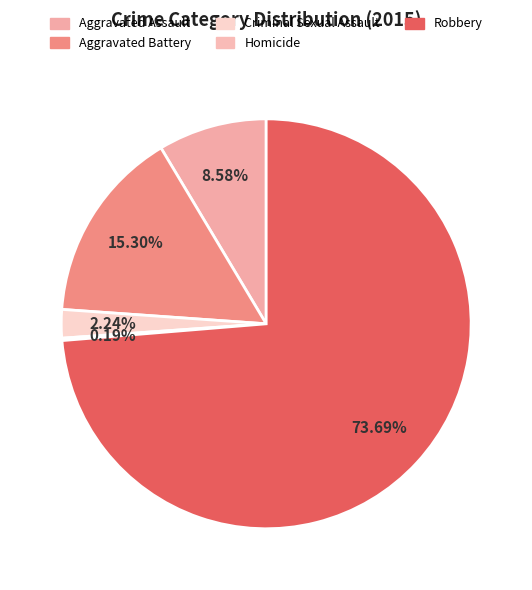

Which slice is the largest?

Robbery